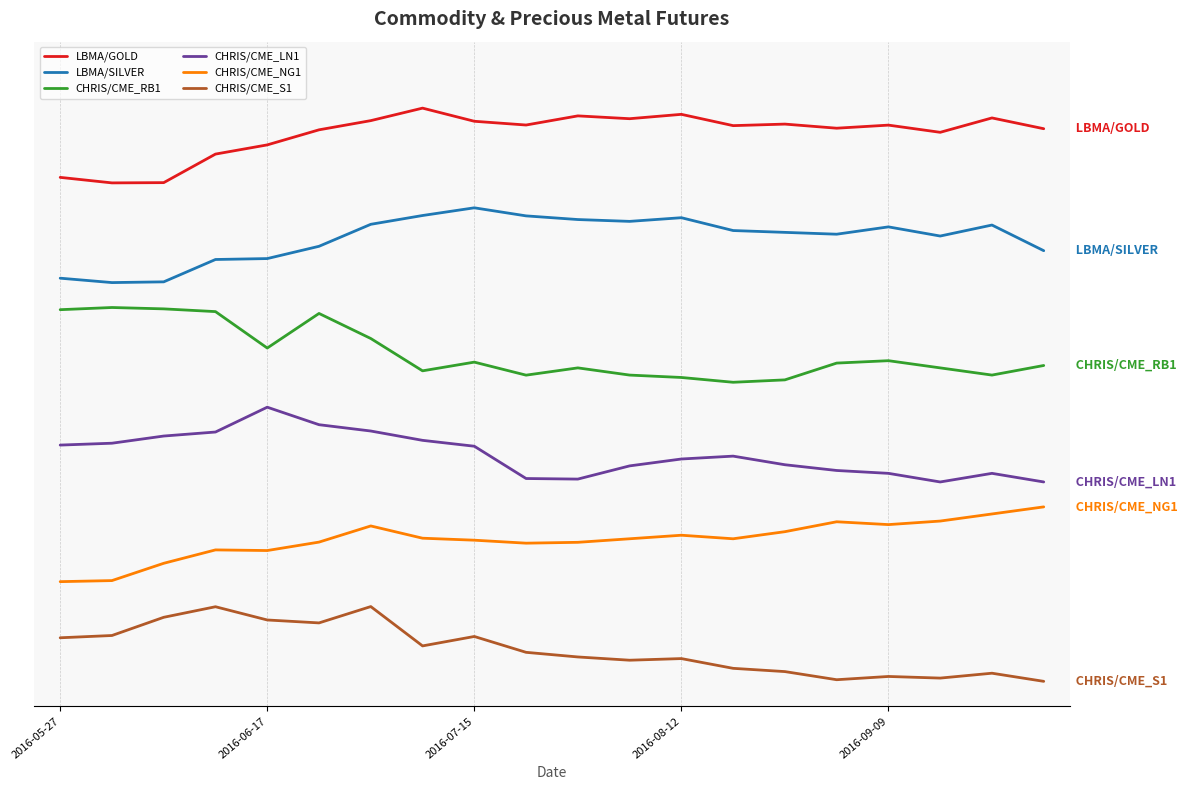

What is the sum of all CHRIS/CME_RB1 values?

69.0